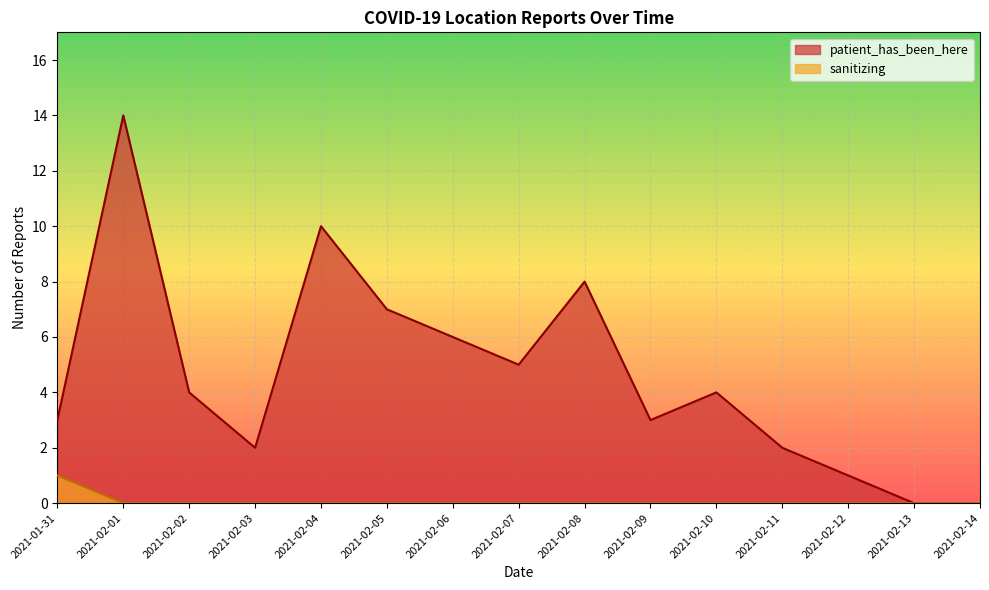

Which label corresponds to the smallest value in the chart?

2021-02-01